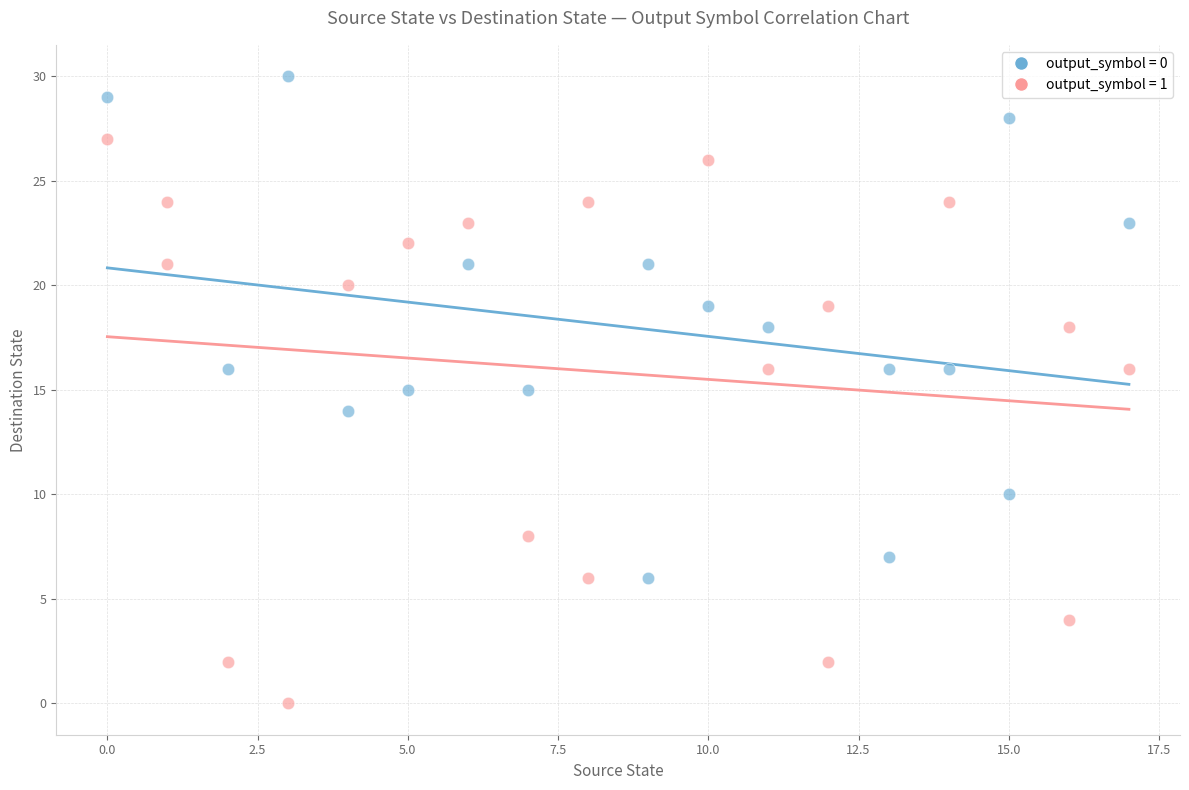

Which series reaches the maximum Y coordinate?

output_symbol = 0